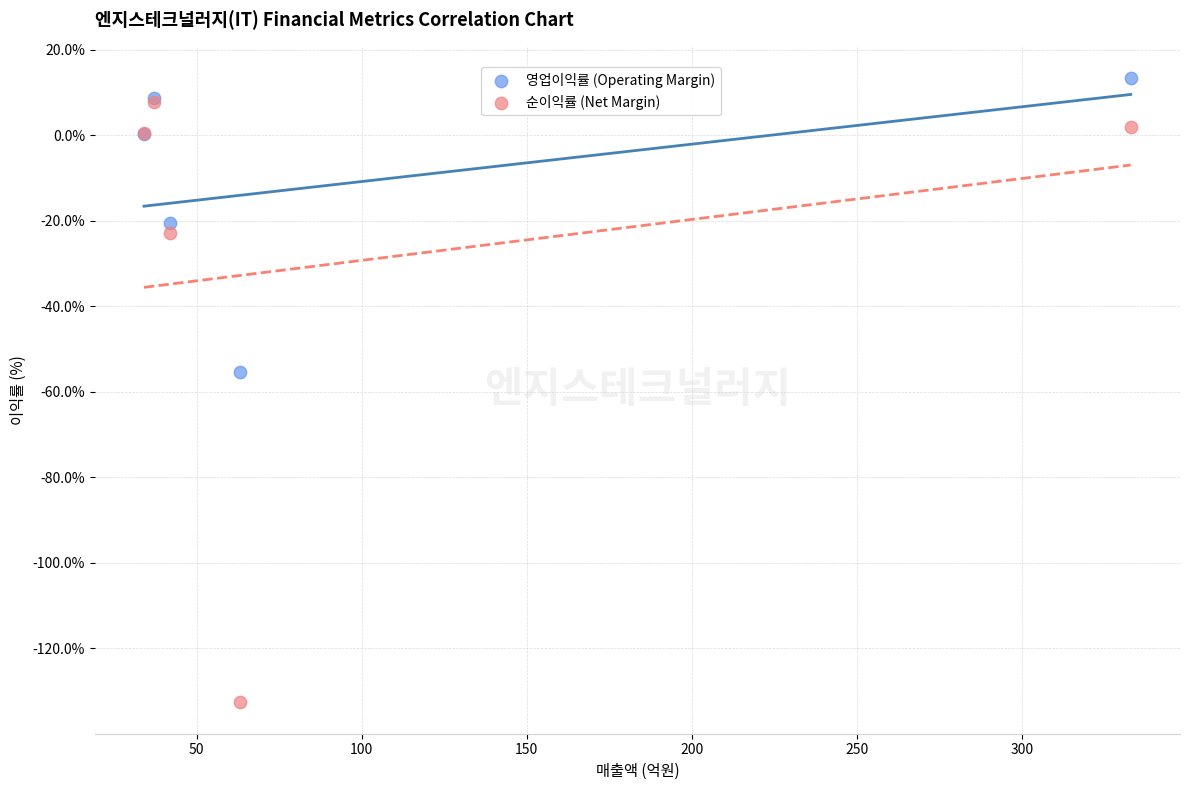

Which series contains the highest Y value?

영업이익률 (Operating Margin)